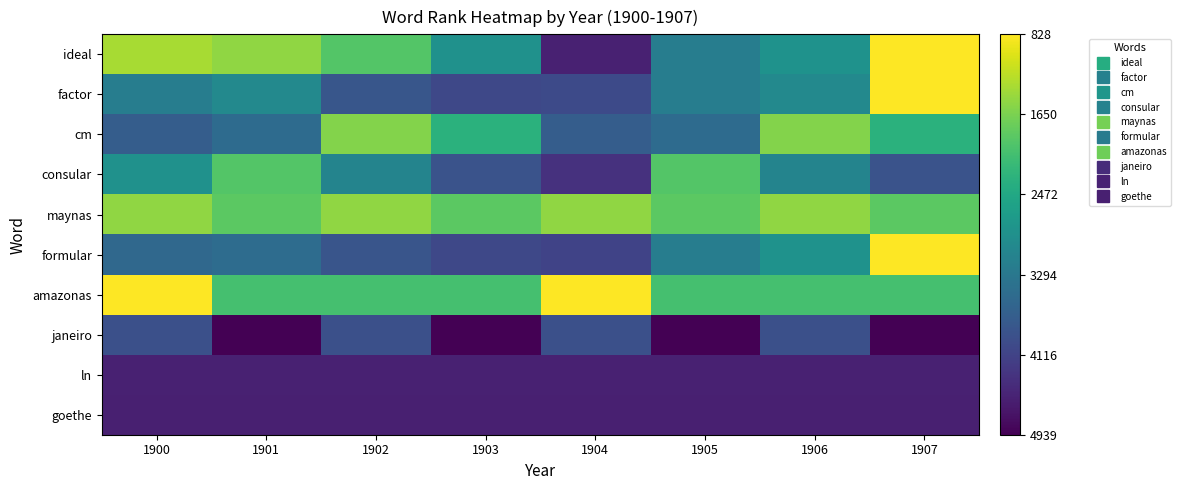

Reading right to left, list all the values displayed in this chart.

ideal: 1907=4172	1906=2163	1905=1798	1904=437	1903=2139	1902=3068	1901=3485	1900=3635
factor: 1907=4172	1906=2002	1905=1798	1904=991	1903=945	1902=1168	1901=2002	1900=1798
cm: 1907=2690	1906=3414	1905=1502	1904=1272	1903=2690	1902=3414	1901=1502	1900=1272
consular: 1907=1117	1906=1912	1905=3068	1904=641	1903=1117	1902=1912	1901=3068	1900=2139
maynas: 1907=3134	1906=3485	1905=3134	1904=3485	1903=3134	1902=3485	1901=3134	1900=3485
formular: 1907=4172	1906=2163	1905=1798	1904=881	1903=945	1902=1151	1901=1521	1900=1458
amazonas: 1907=2966	1906=2966	1905=2966	1904=4172	1903=2966	1902=2966	1901=2966	1900=4172
janeiro: 1907=61	1906=1060	1905=61	1904=1060	1903=61	1902=1060	1901=61	1900=1060
ln: 1907=437	1906=437	1905=437	1904=437	1903=437	1902=437	1901=437	1900=437
goethe: 1907=421	1906=421	1905=421	1904=421	1903=421	1902=421	1901=421	1900=421